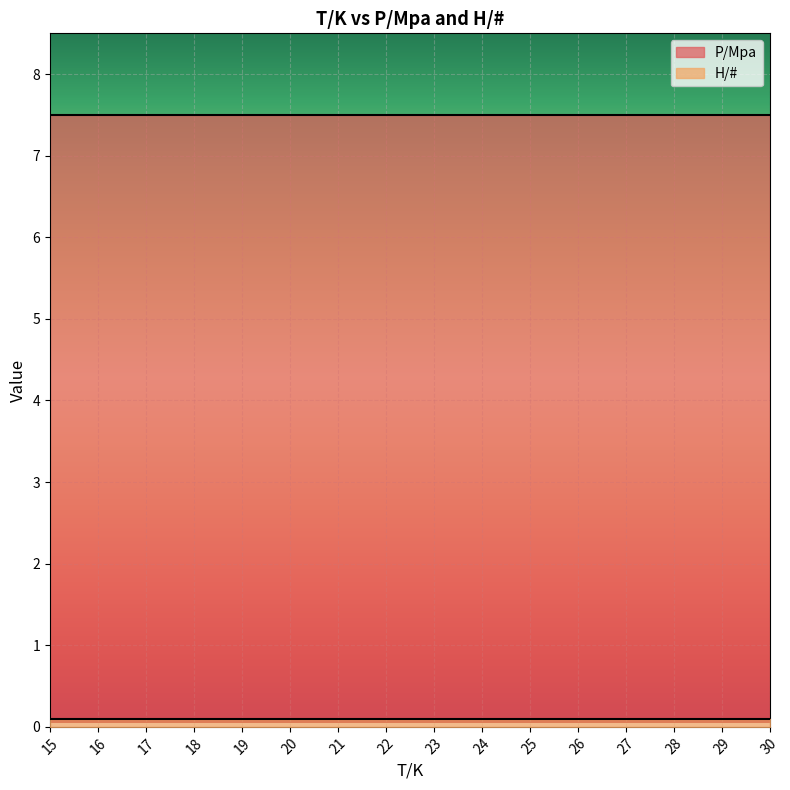

Reading left to right, list all the values displayed in this chart.

P/Mpa: 7.5	7.5	7.5	7.5	7.5	7.5	7.5	7.5	7.5	7.5	7.5	7.5	7.5	7.5	7.5	7.5
H/#: 0.1	0.1	0.1	0.1	0.1	0.1	0.1	0.1	0.1	0.1	0.1	0.1	0.1	0.1	0.1	0.1